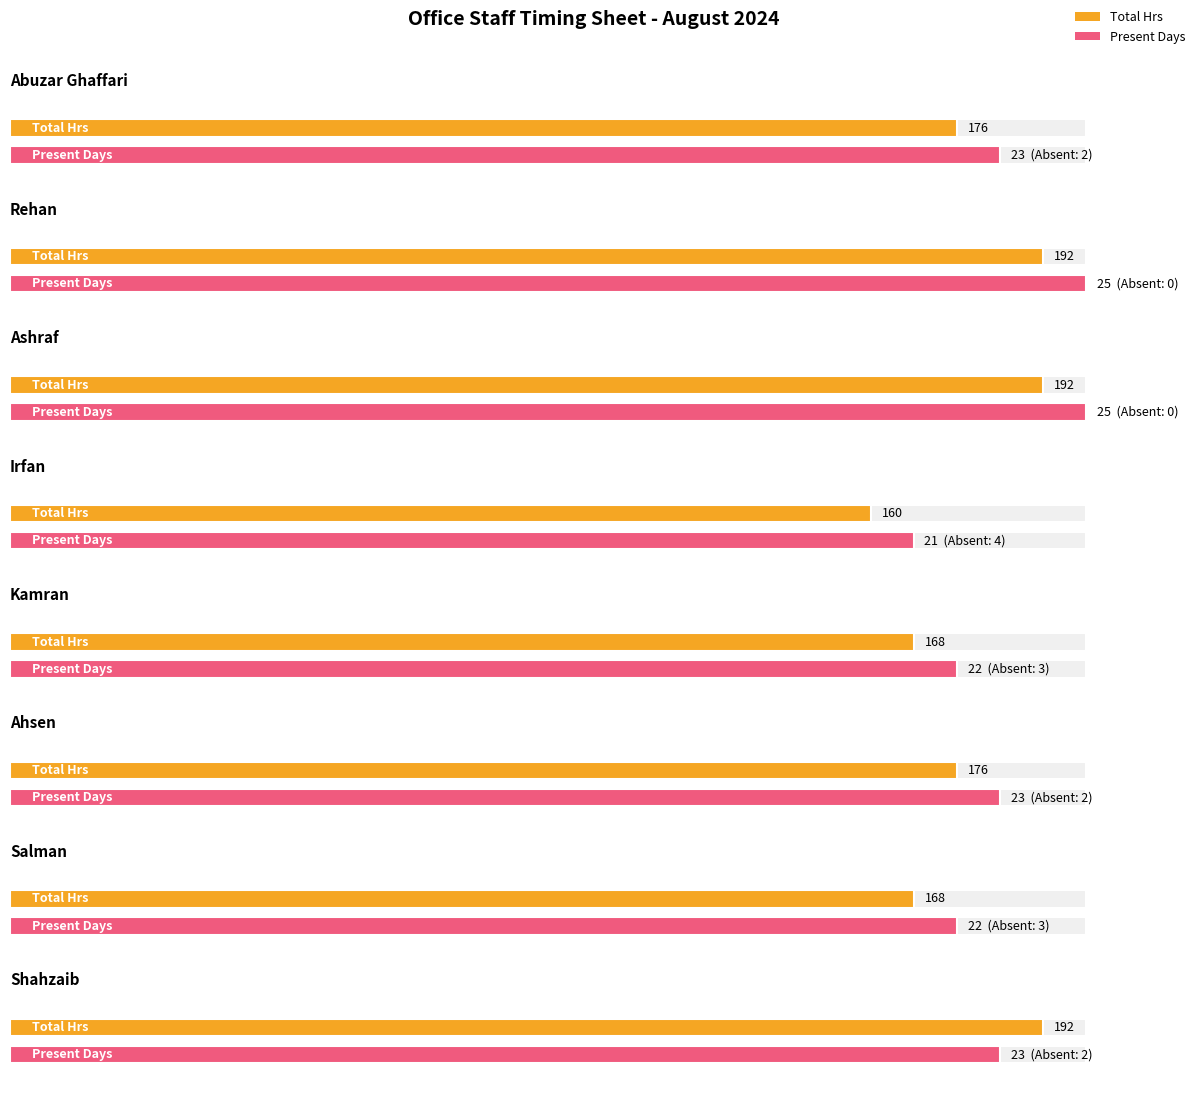

Does the chart contain stacked bars?

No